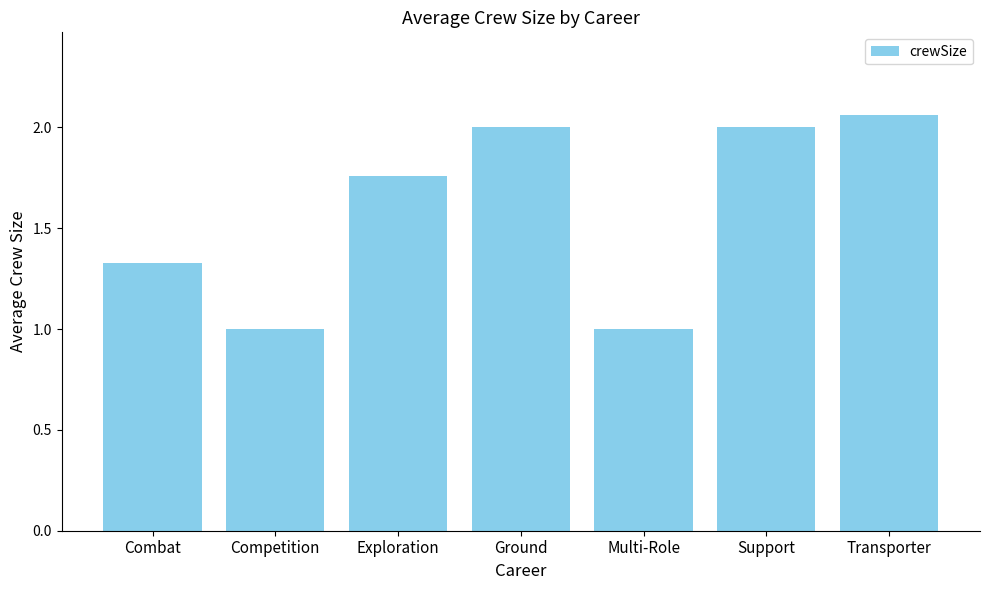

What is the change in value from Combat to Transporter?

+0.7